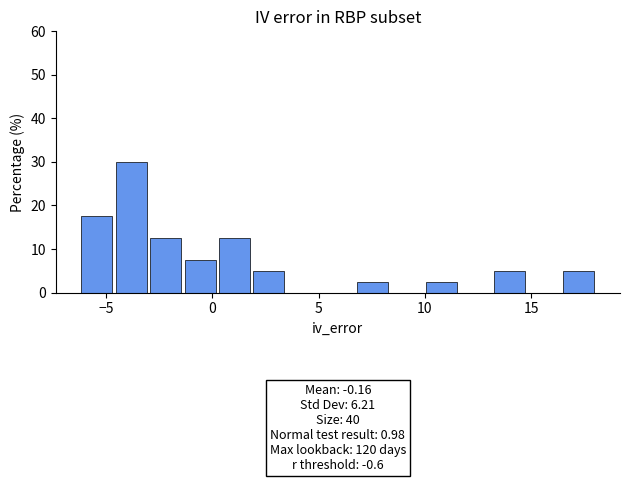

Read against the x-axis, roughly where is the centre of the tallest bar?

-4.0